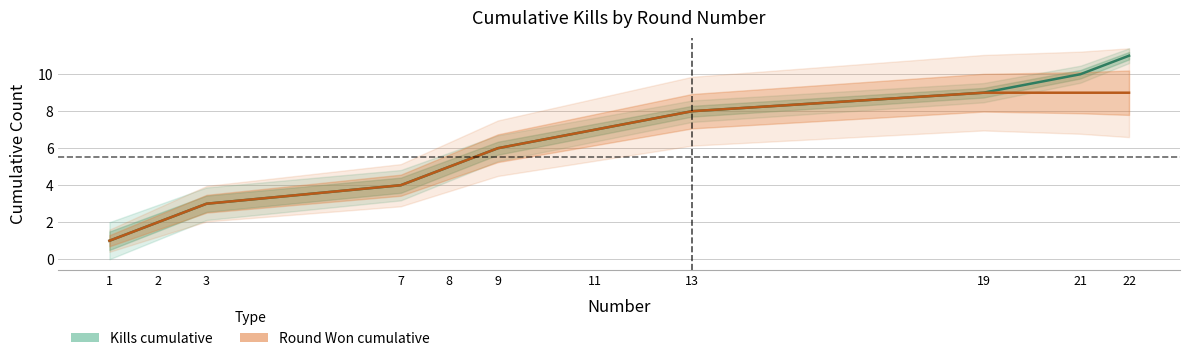

True or false: Round Won cumulative and Kills cumulative intersect in this chart.

False